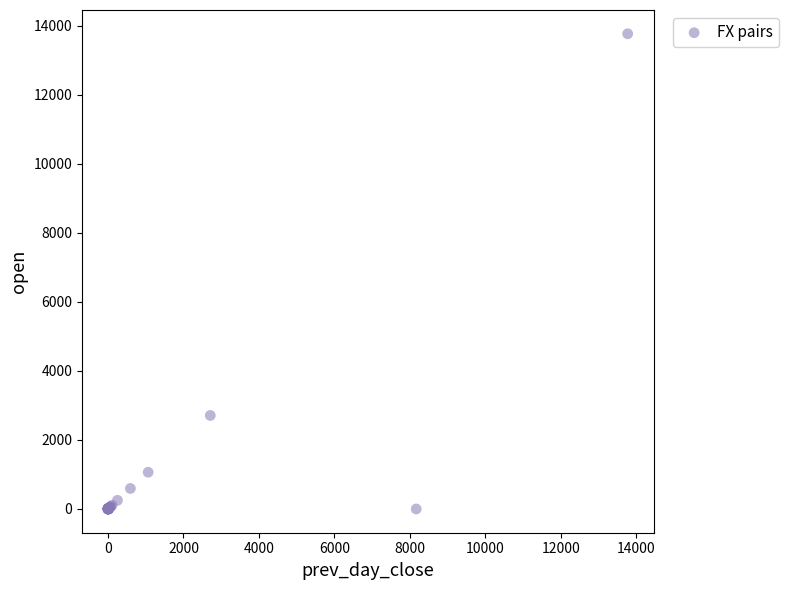

What Y value in the scatter plot is closest to 6885?

2709.6